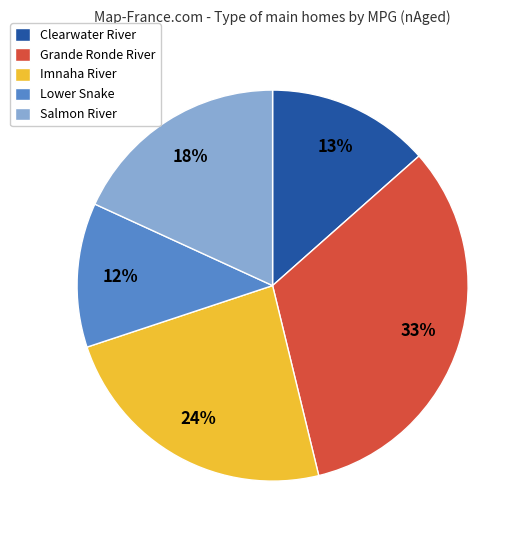

True or false: Imnaha River accounts for 24% of the total.

True